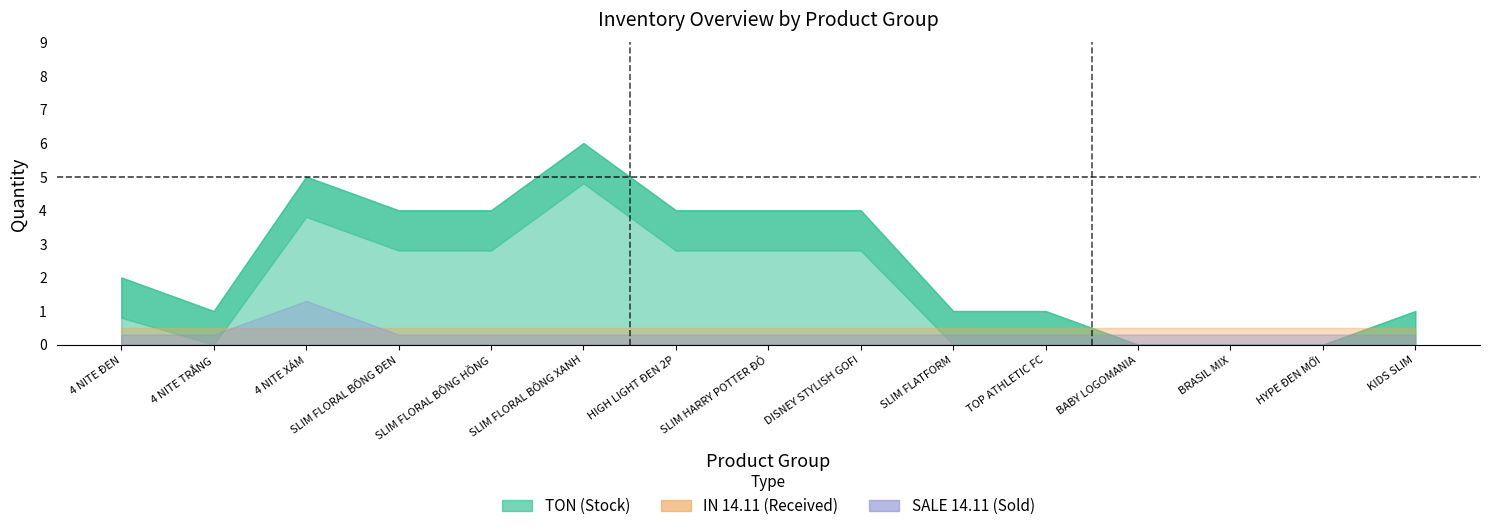

What is the highest value of the SALE_14_11 series?

1